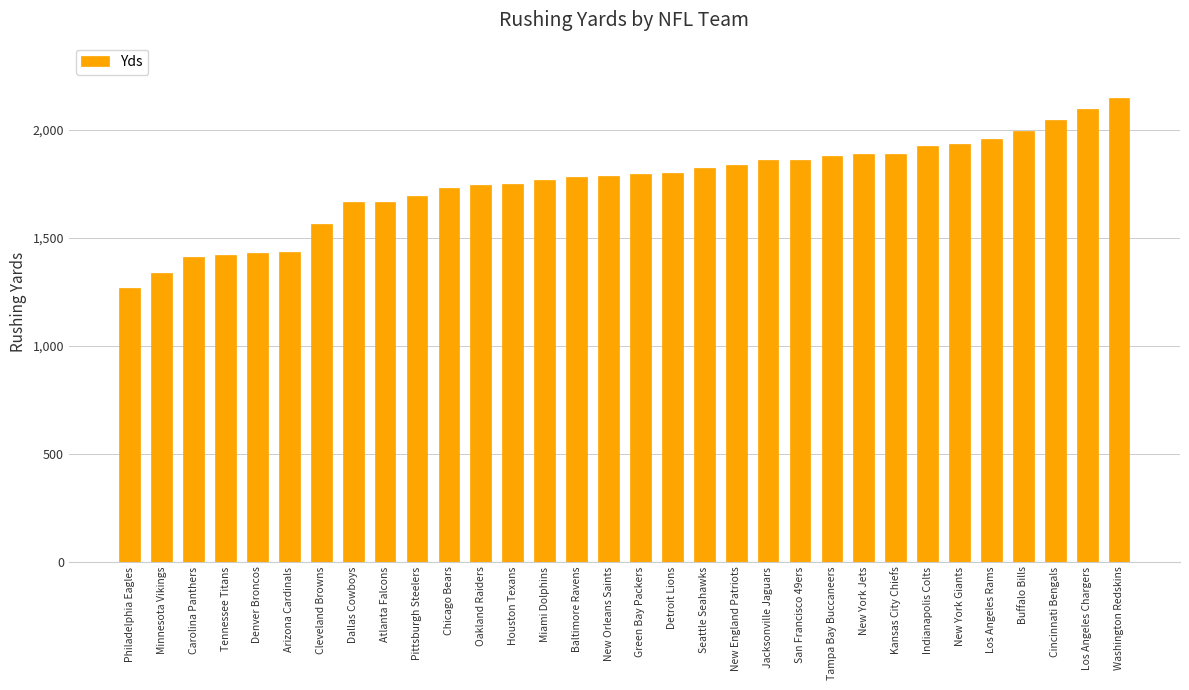

How many series are shown in this chart?

1